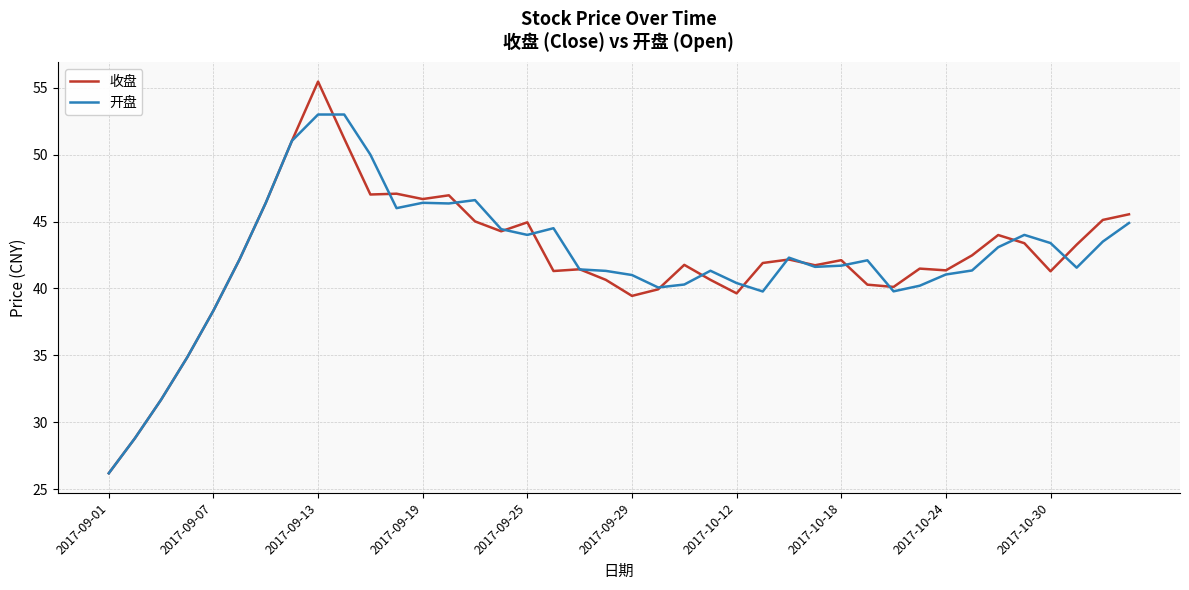

True or false: 收盘 and 开盘 intersect in this chart.

True